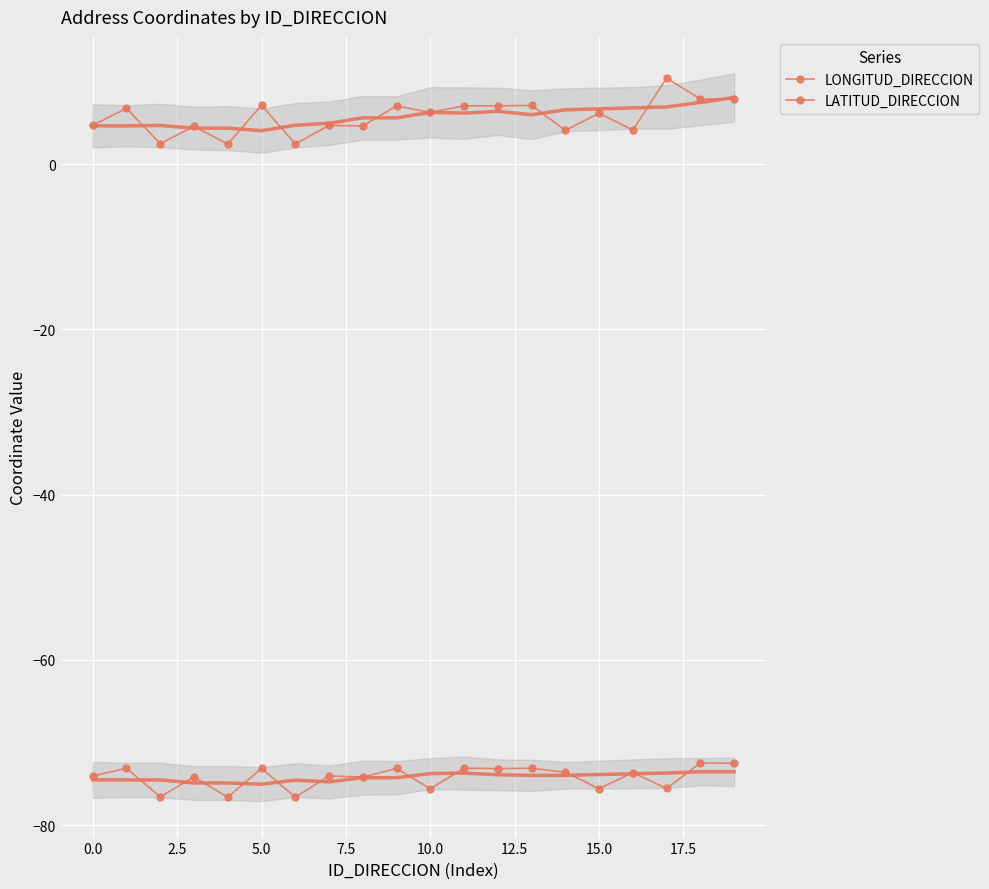

How many interior local valleys does the LONGITUD_DIRECCION series have?

8